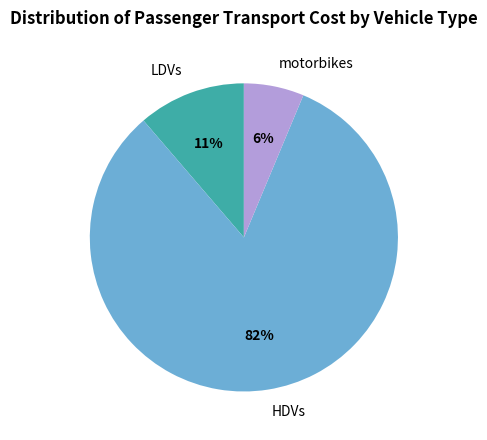

True or false: motorbikes accounts for 6% of the total.

True